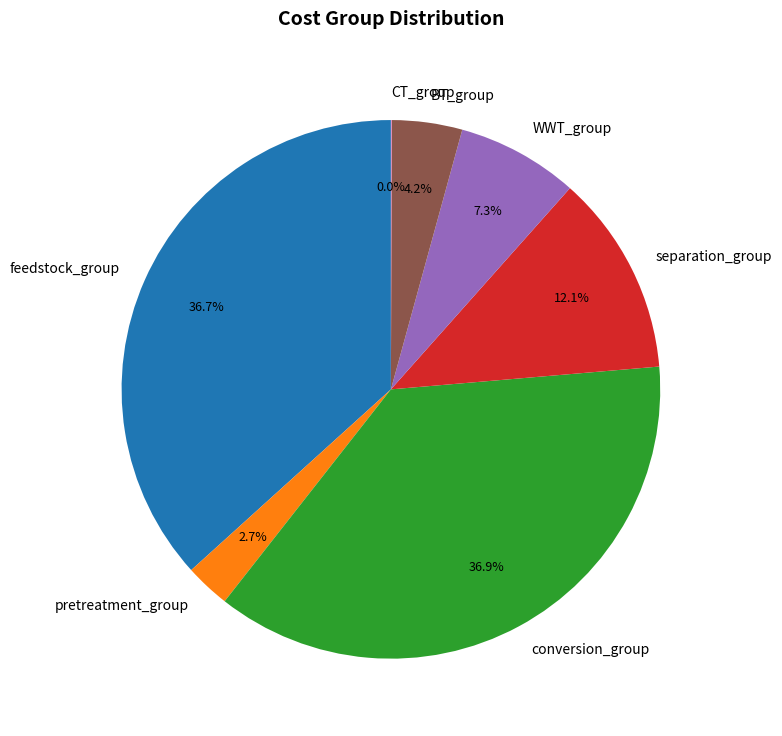

To the nearest percent, what portion does pretreatment_group represent?

3%